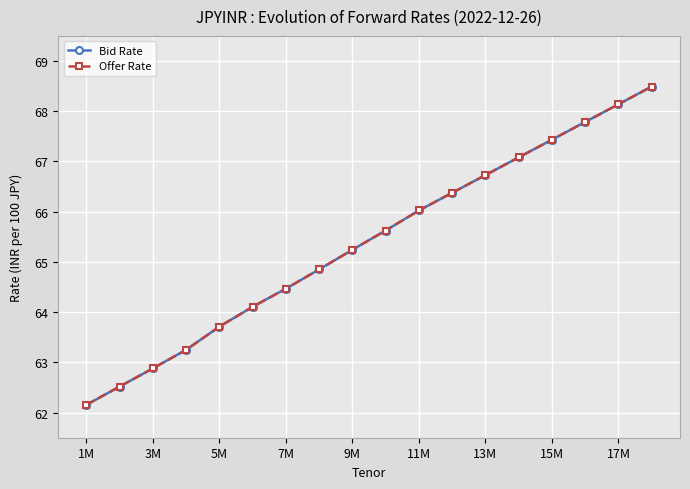

Does the chart have visible grid lines?

Yes